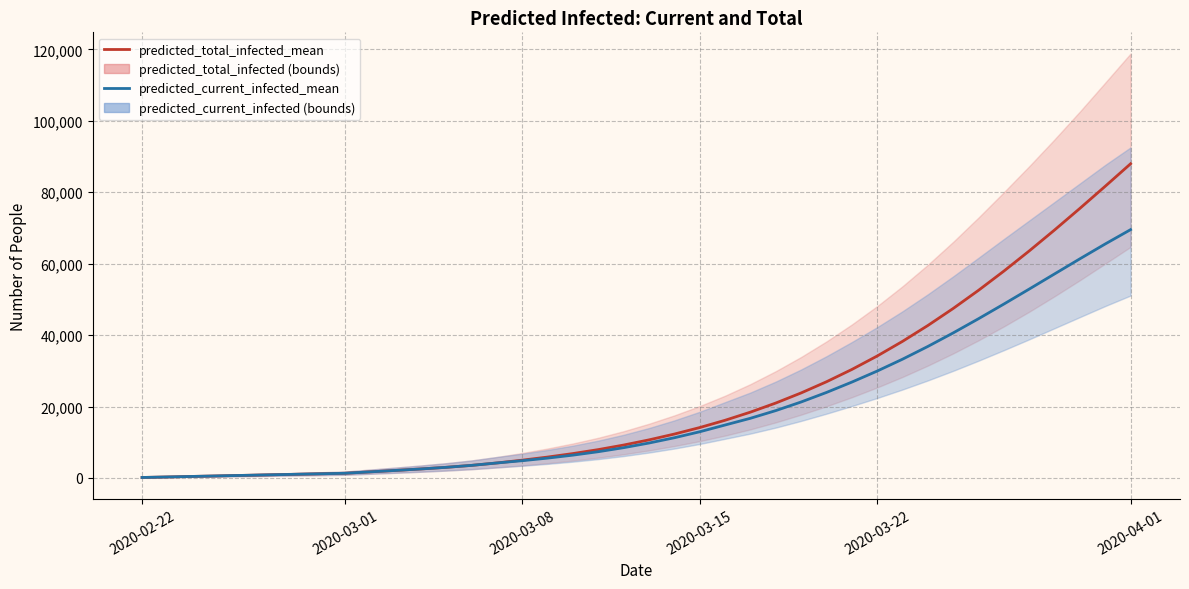

Reading left to right, extract all data points from this chart.

predicted_total_infected_mean: 147	294	441	588	735	882	1029	1176	1323	1721	2117	2533	2990	3533	4210	4991	5862	6842	7951	9225	10671	12297	14117	16153	18434	20979	23806	26930	30368	34135	38238	42679	47449	52534	57911	63551	69418	75470	81664	87954
predicted_current_infected_mean: 147	294	441	588	735	882	1029	1176	1323	1721	2117	2533	2990	3533	4210	4844	5568	6401	7363	8490	9789	11268	12941	14830	16713	18862	21273	23940	26835	29925	33248	36817	40608	44582	48686	52879	57121	61354	65511	69520